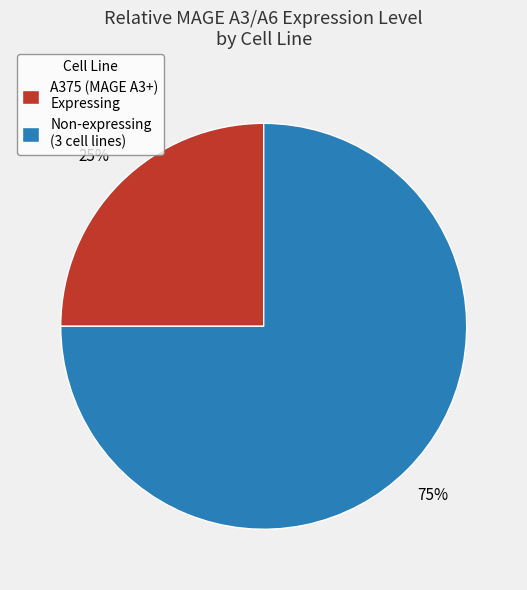

The A375 (MAGE A3+) Expressing slice represents 19% of the pie. True or false?

False